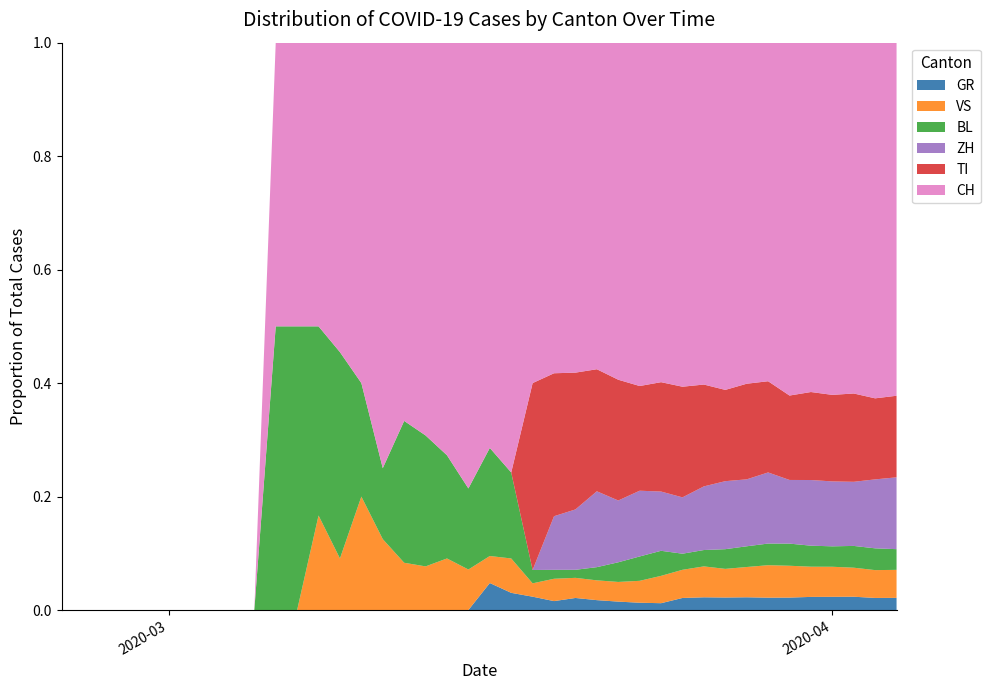

Reading left to right, list all the values displayed in this chart.

CH: 0=0	1=0	2=0	3=0	4=0	5=0	6=0	7=0	8=0	9=0	10=2	11=2	12=3	13=6	14=3	15=6	16=8	17=9	18=8	19=11	20=15	21=25	22=51	23=74	24=82	25=99	26=120	27=141	28=149	29=171	30=188	31=194	32=214	33=219	34=255	35=266	36=293	37=290	38=294	39=290
GR: 0=0	1=0	2=0	3=0	4=0	5=0	6=0	7=0	8=0	9=0	10=0	11=0	12=0	13=0	14=0	15=0	16=0	17=0	18=0	19=0	20=1	21=1	22=2	23=2	24=3	25=3	26=3	27=3	28=3	29=6	30=7	31=7	32=8	33=8	34=9	35=10	36=11	37=11	38=10	39=10
VS: 0=0	1=0	2=0	3=0	4=0	5=0	6=0	7=0	8=0	9=0	10=0	11=0	12=1	13=1	14=1	15=1	16=1	17=1	18=1	19=1	20=1	21=2	22=2	23=5	24=5	25=6	26=7	27=9	28=12	29=14	30=17	31=16	32=19	33=21	34=23	35=23	36=25	37=24	38=23	39=23
BL: 0=0	1=0	2=0	3=0	4=0	5=0	6=0	7=0	8=0	9=0	10=2	11=2	12=2	13=4	14=1	15=1	16=3	17=3	18=2	19=2	20=4	21=5	22=2	23=2	24=2	25=4	26=7	27=10	28=11	29=8	30=9	31=11	32=13	33=14	34=16	35=16	36=17	37=18	38=18	39=17
TI: 0=0	1=0	2=0	3=0	4=0	5=0	6=0	7=0	8=0	9=0	10=0	11=0	12=0	13=0	14=0	15=0	16=0	17=0	18=0	19=0	20=0	21=0	22=28	23=32	24=34	25=37	26=43	27=43	28=48	29=55	30=56	31=51	32=60	33=59	34=61	35=67	36=72	37=73	38=67	39=67
ZH: 0=0	1=0	2=0	3=0	4=0	5=0	6=0	7=0	8=0	9=0	10=0	11=0	12=0	13=0	14=0	15=0	16=0	17=0	18=0	19=0	20=0	21=0	22=0	23=12	24=15	25=23	26=22	27=27	28=26	29=28	30=35	31=38	32=42	33=46	34=46	35=50	36=54	37=53	38=57	39=59